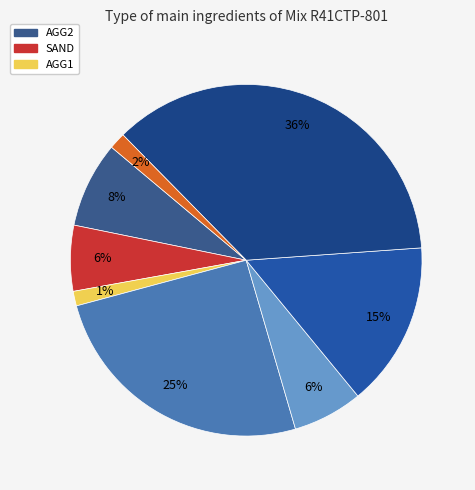

Which category has the biggest portion of the pie?

AGG2